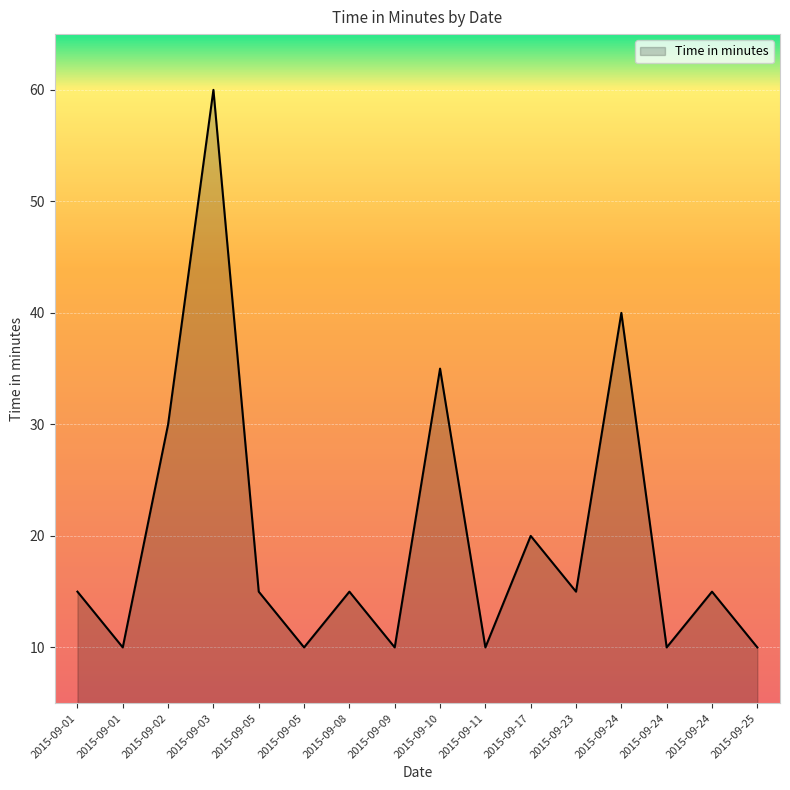

How many points are higher than both their immediate neighbors (excluding endpoints)?

6